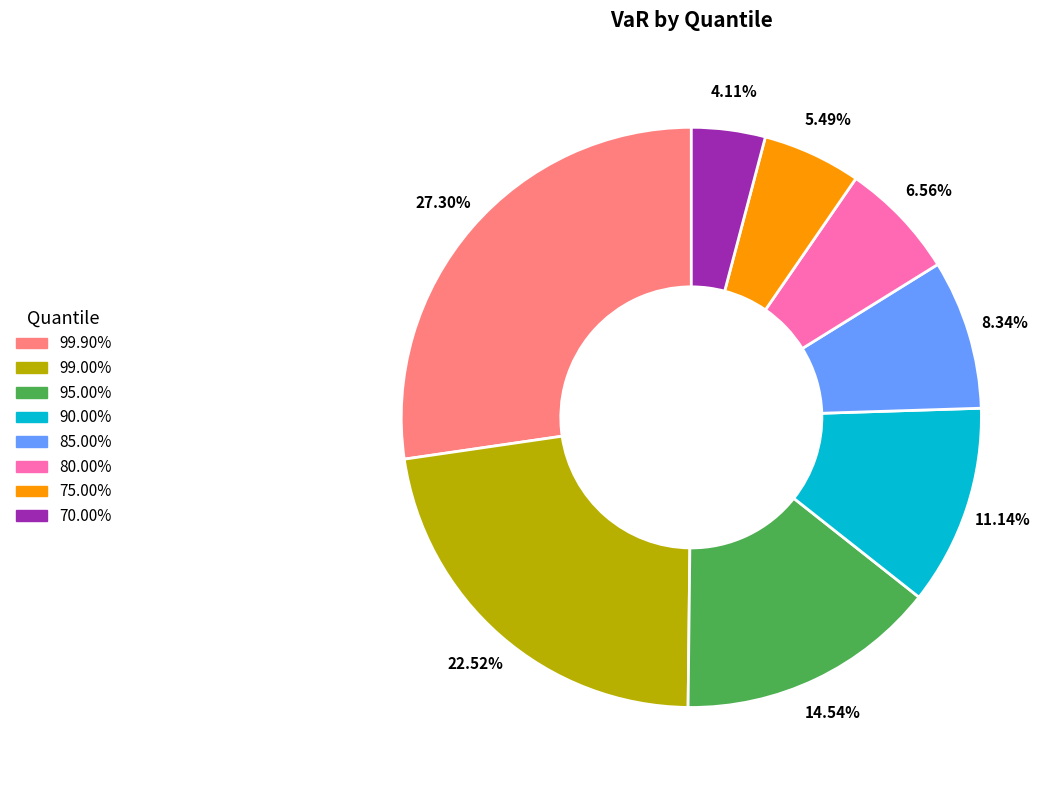

Do 75.00% and 99.90% together represent more than half of the pie?

No